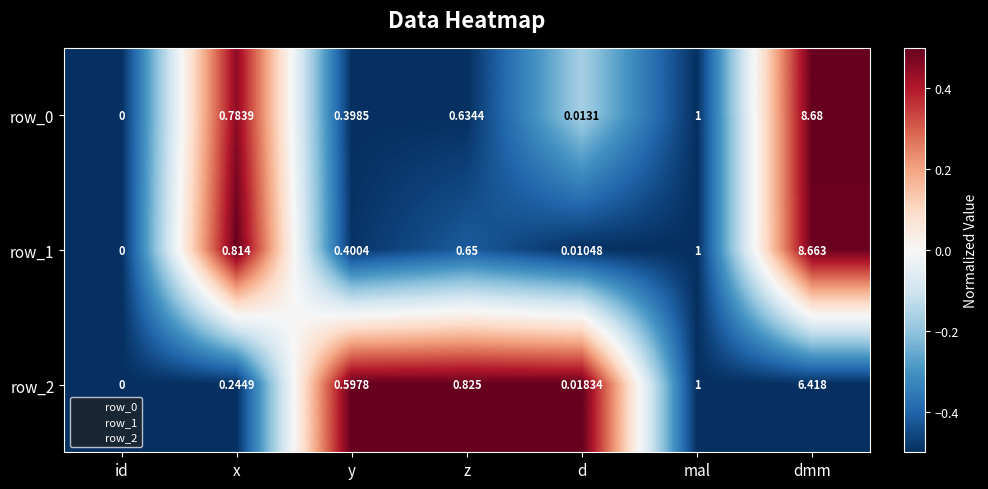

Is the value of row_1 at d greater than the value of row_0 at dmm?

No